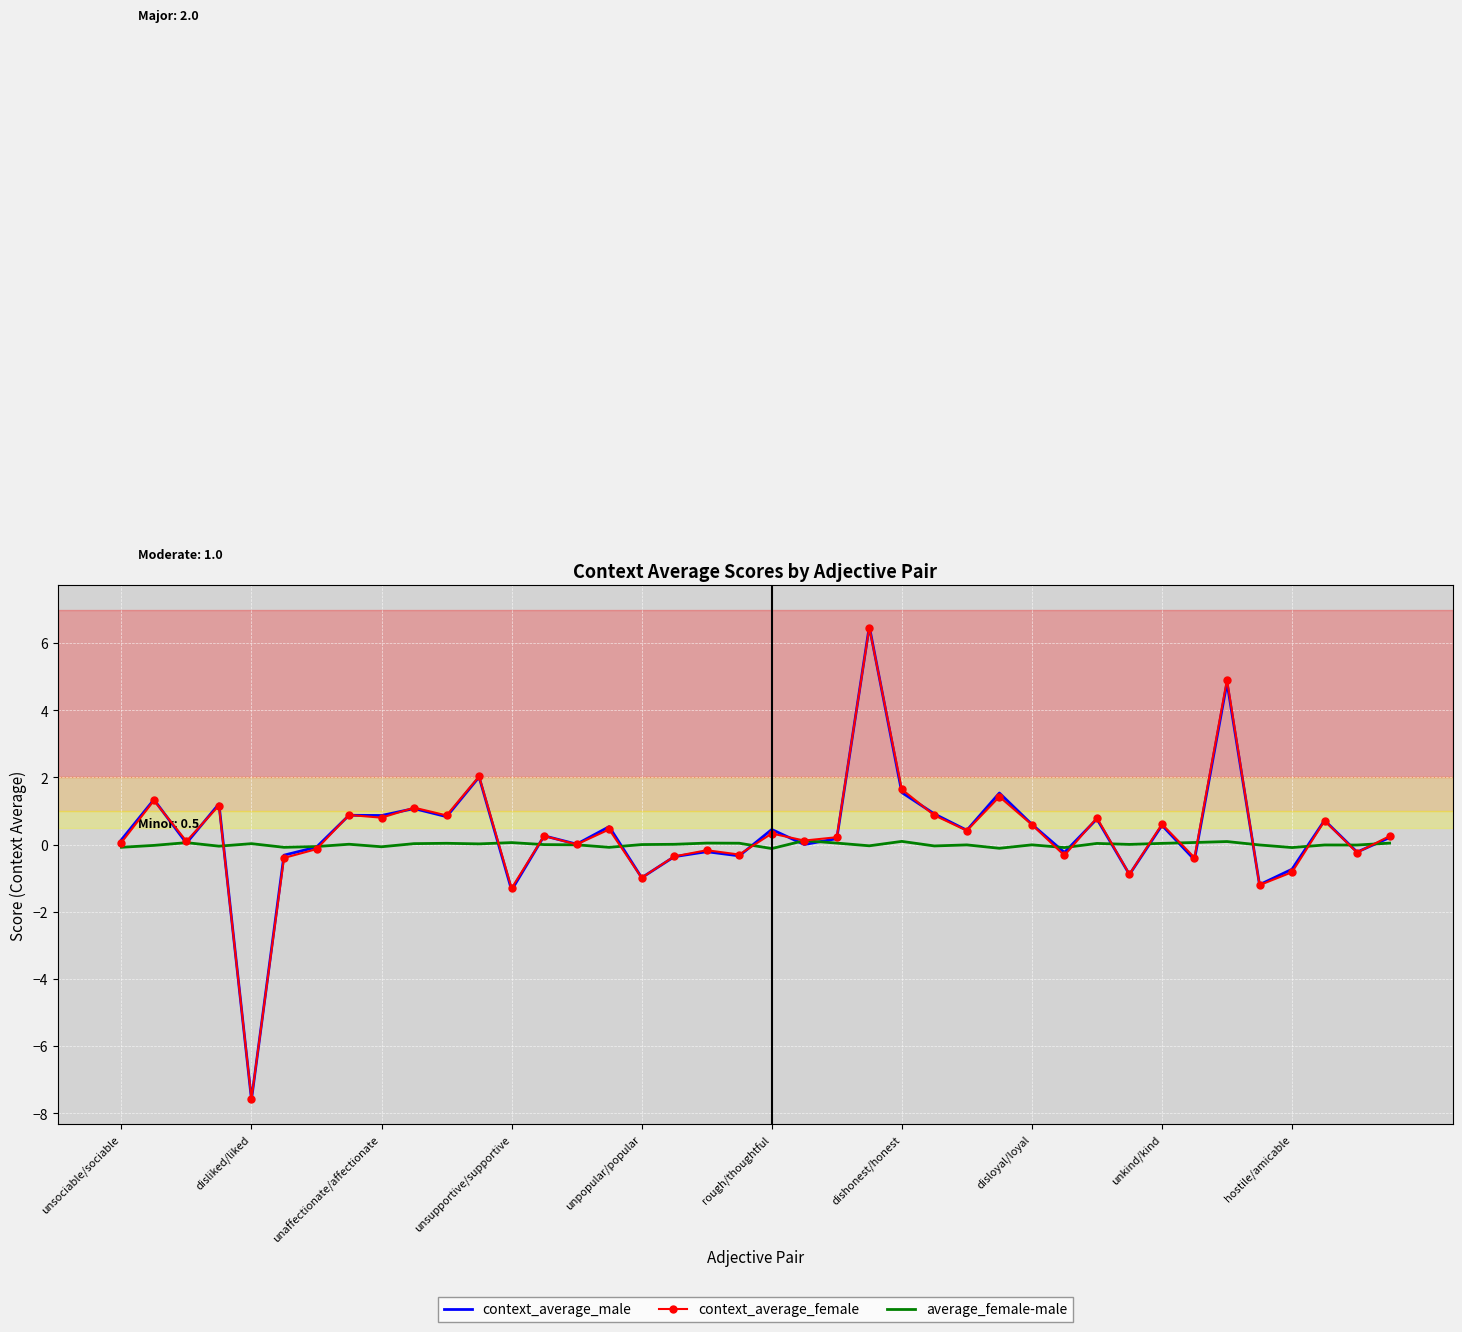

Which series has the largest range (max minus min)?

context_average_male